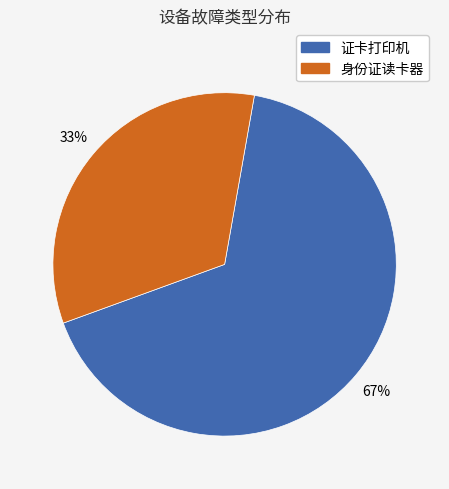

True or false: 证卡打印机 accounts for 61% of the total.

False